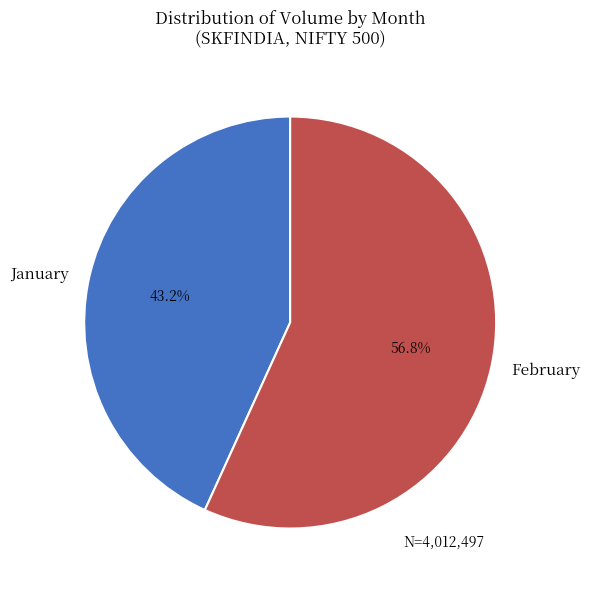

To the nearest percent, what is the average slice percentage?

50%